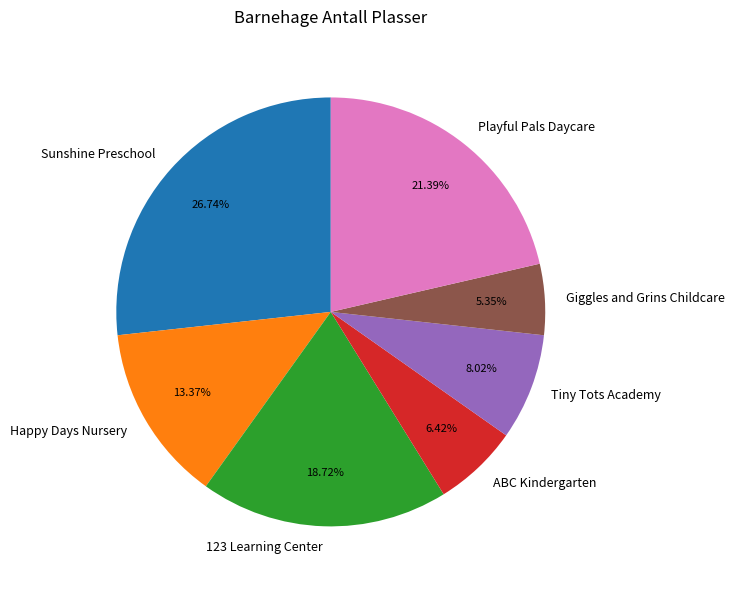

To the nearest percent, what portion does ABC Kindergarten represent?

6%